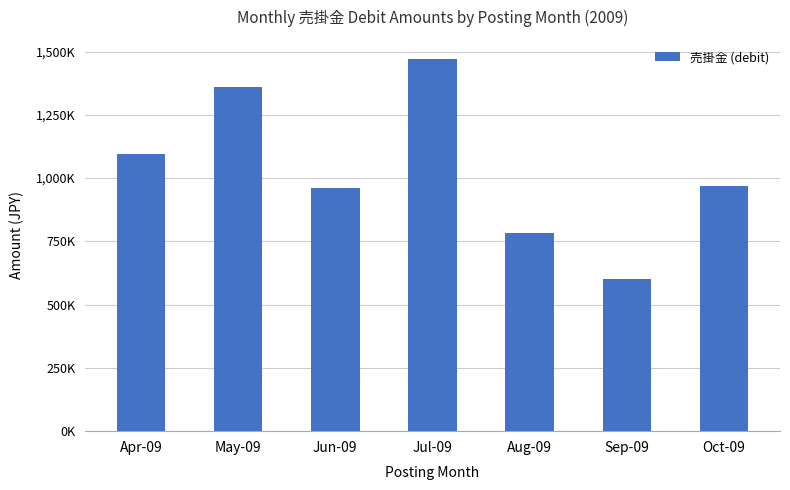

What position from the right is Sep-09?

2